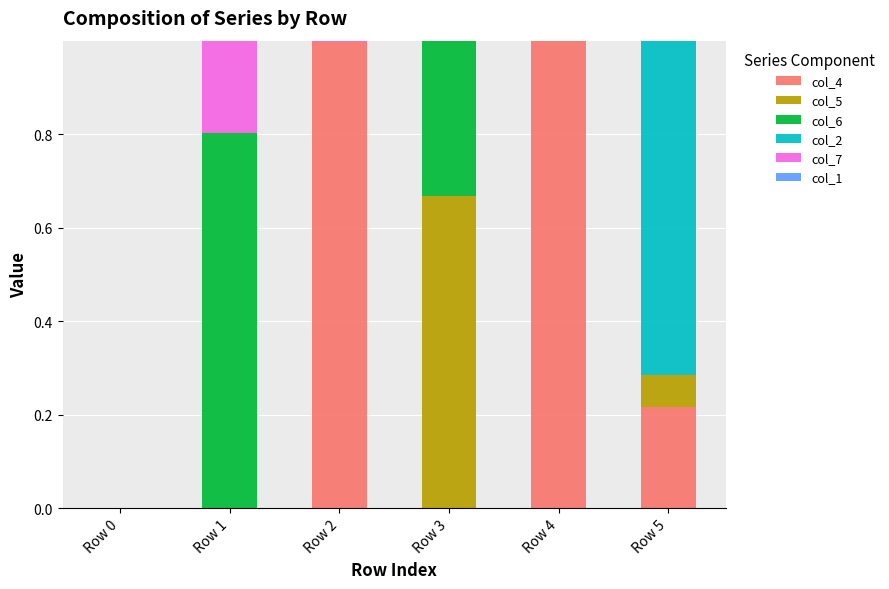

Does the chart contain stacked bars?

Yes